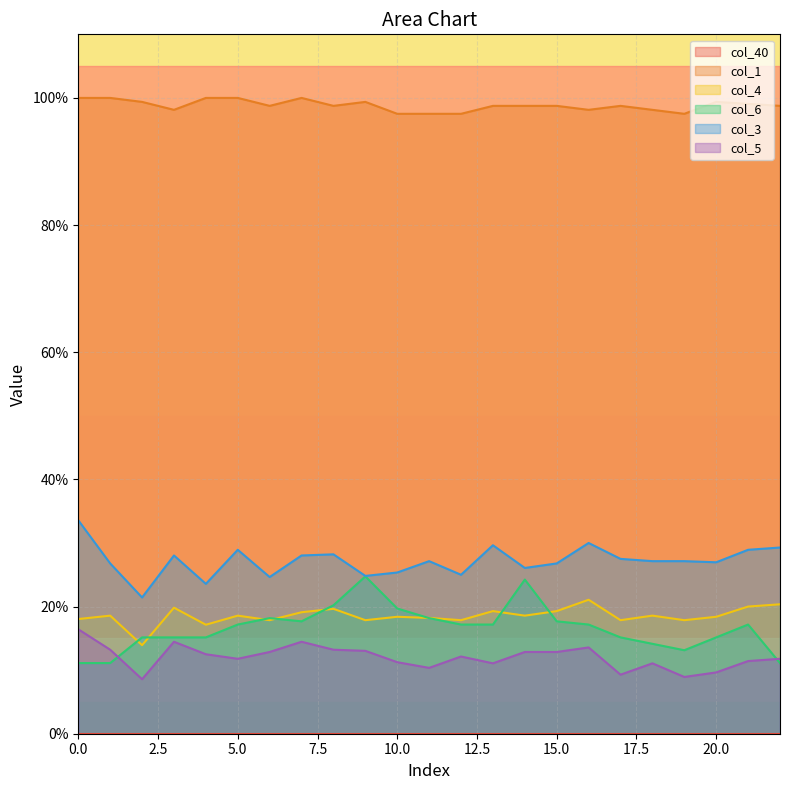

How many data points does each series have?

23